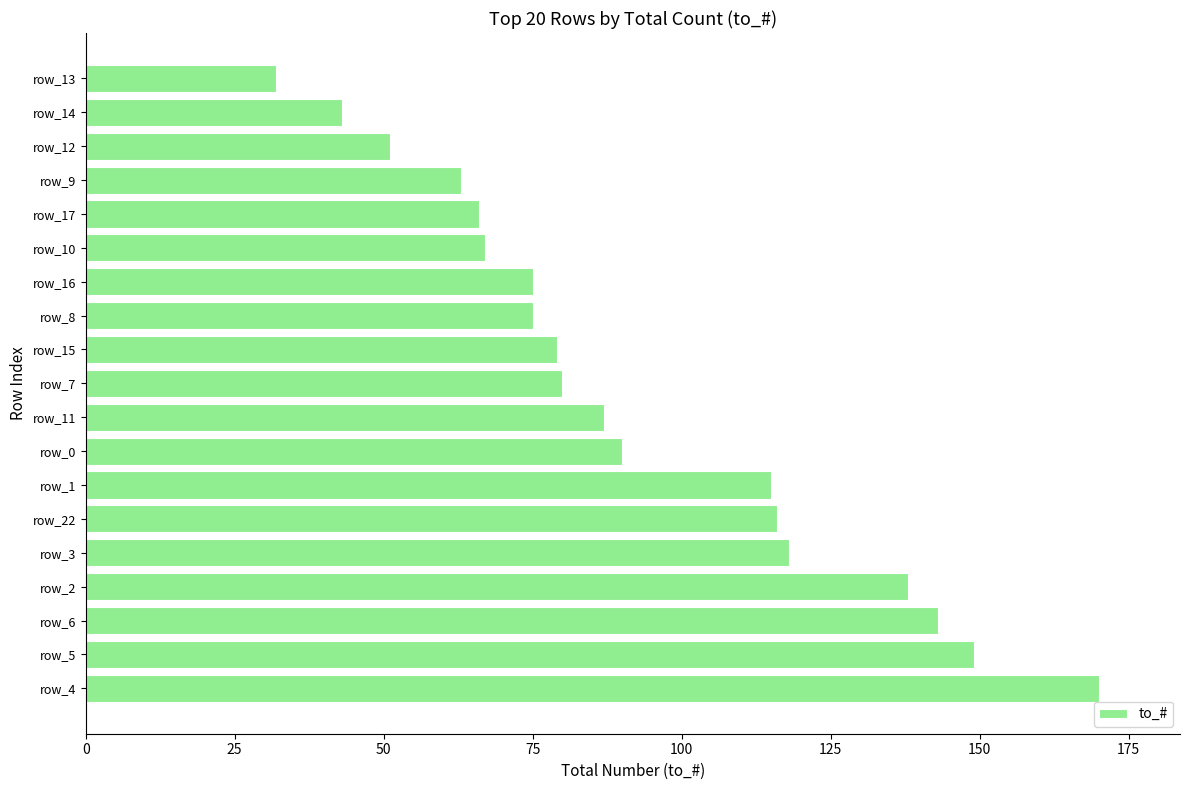

What is the smallest value displayed?

32